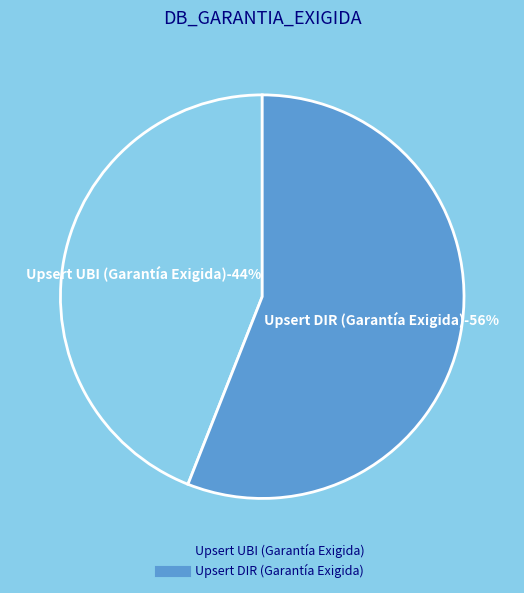

Which slice is the smallest?

Upsert UBI (Garantía Exigida)